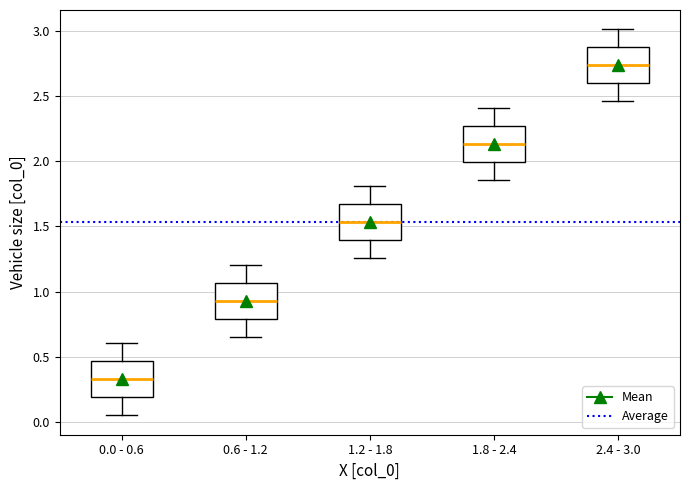

Which box has the lowest median line?

0.0 - 0.6